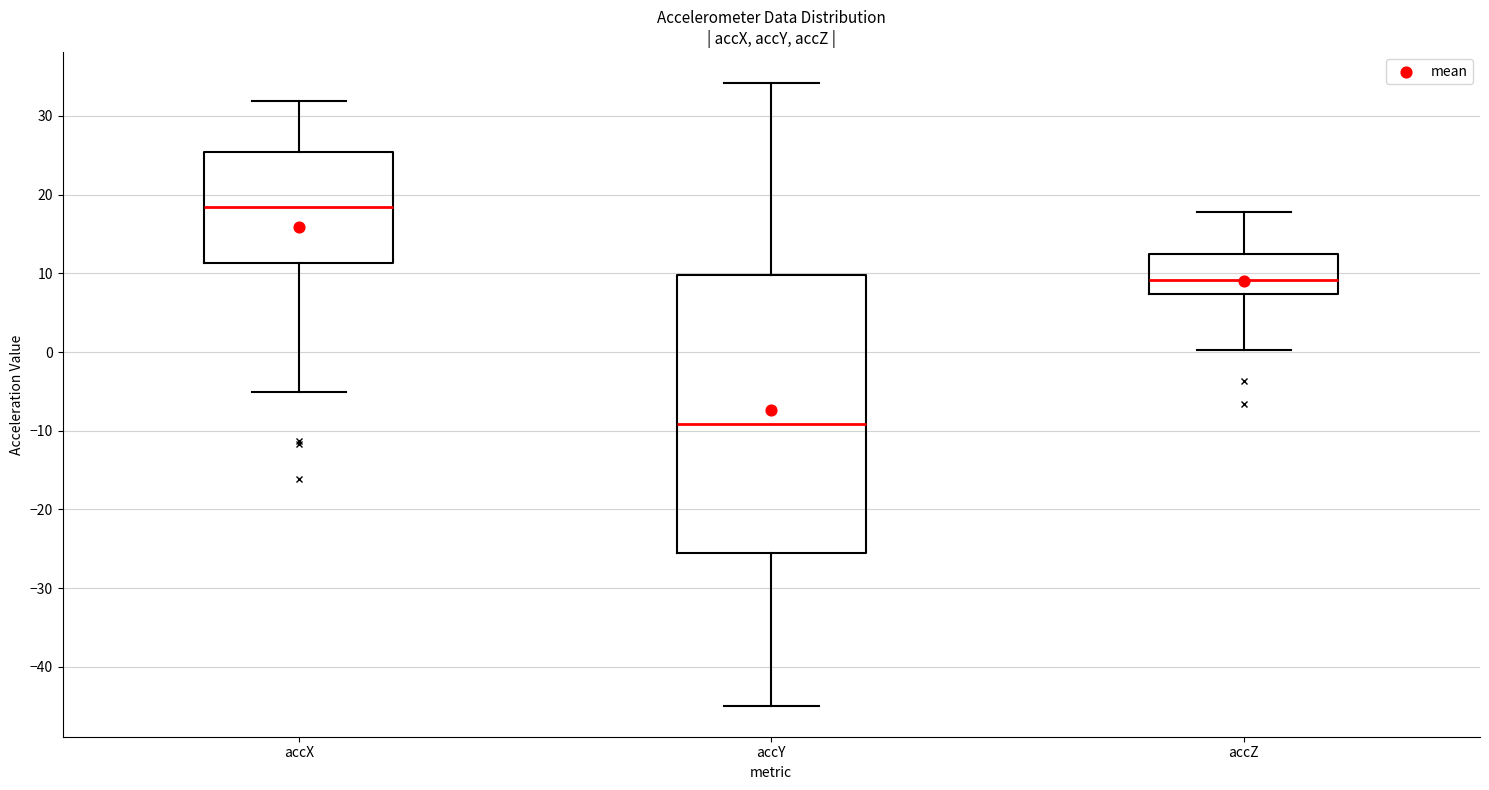

Reading left to right, read every box against the y-axis: the position of its median line, the range the box covers, and the ends of its whiskers. The values are not printed on the chart, so give them approximately, as read against the axis.

accX: median 18, box 11 to 25, whiskers -5 to 32
accY: median -9, box -25 to 10, whiskers -45 to 34
accZ: median 9, box 7 to 12, whiskers 0 to 18